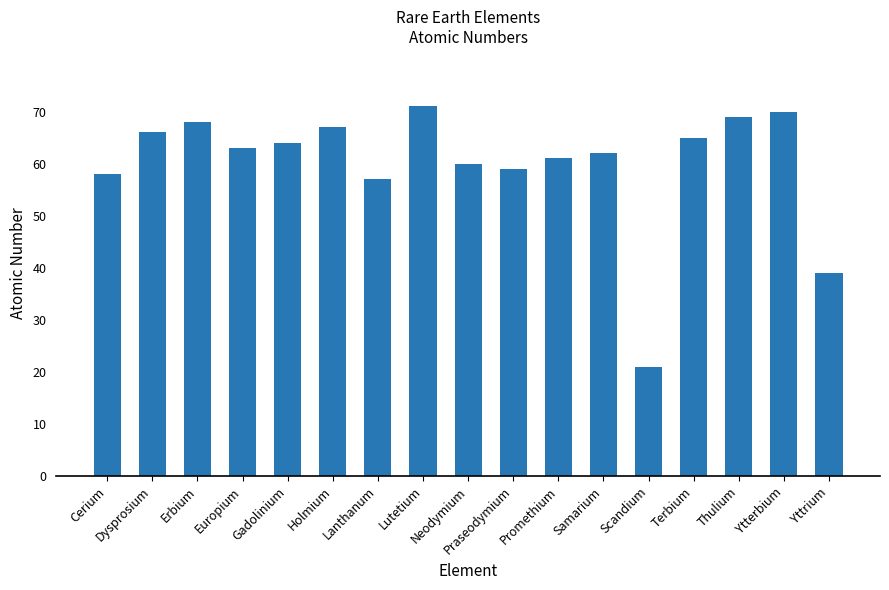

Which label corresponds to the smallest value in the chart?

Scandium